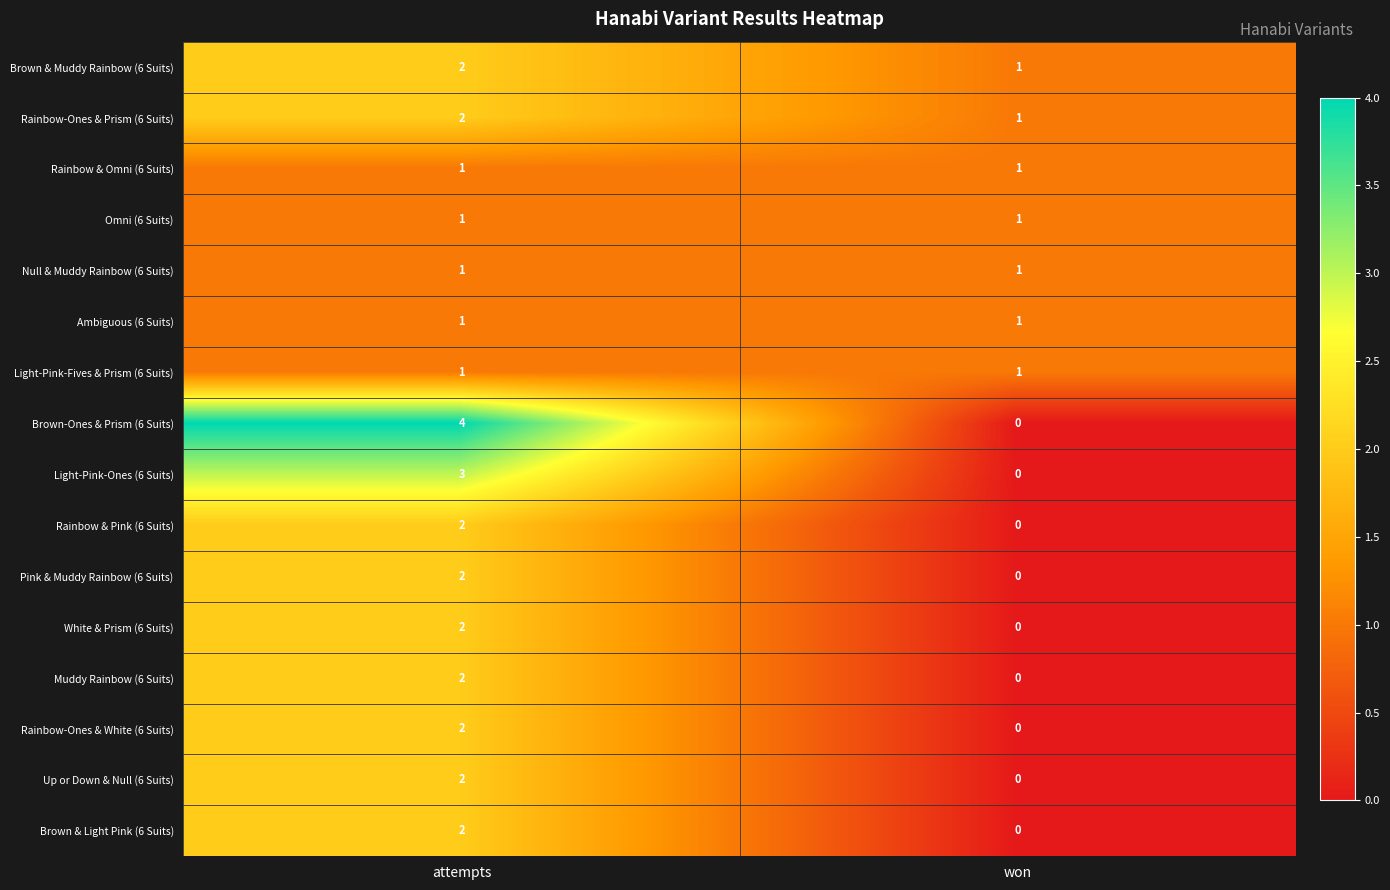

At which category does the chart reach its peak across all series?

attempts